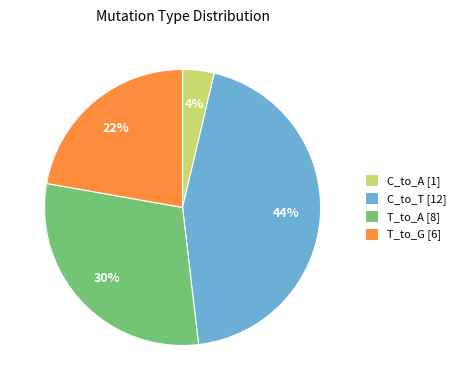

Combined, do C_to_T [12] and T_to_A [8] account for over 50%?

Yes